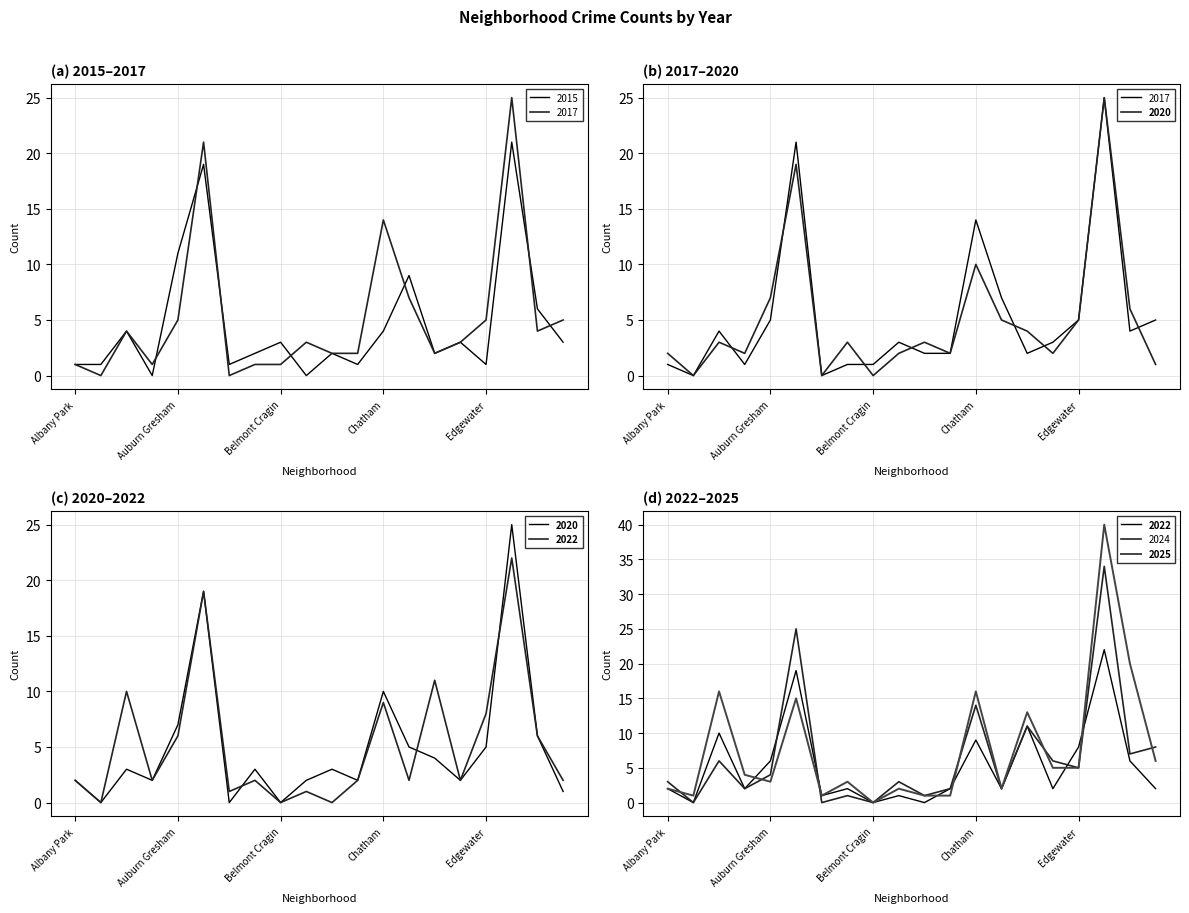

How many categories are shown in the chart?

20